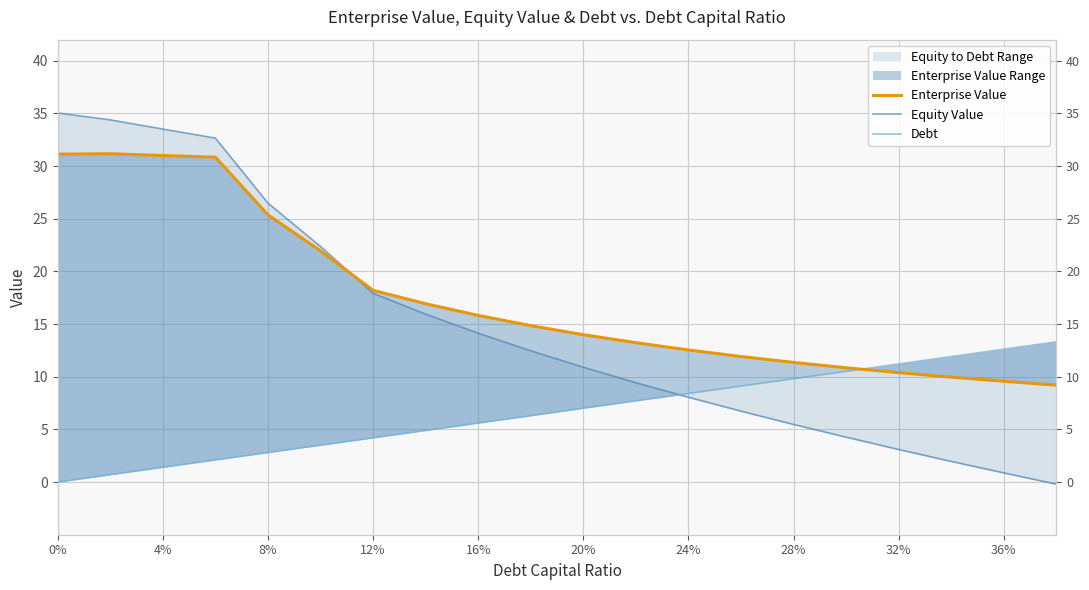

After their last crossing, which series has the higher values: Equity Value or Enterprise Value?

Enterprise Value